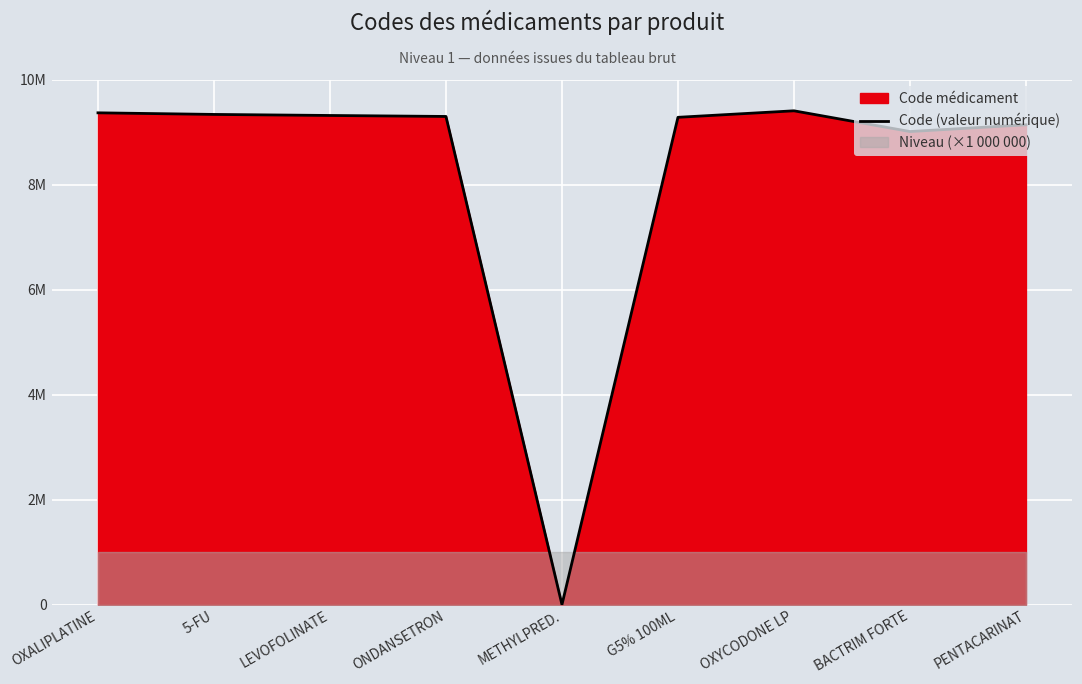

What position from the left is ONDANSETRON?

4